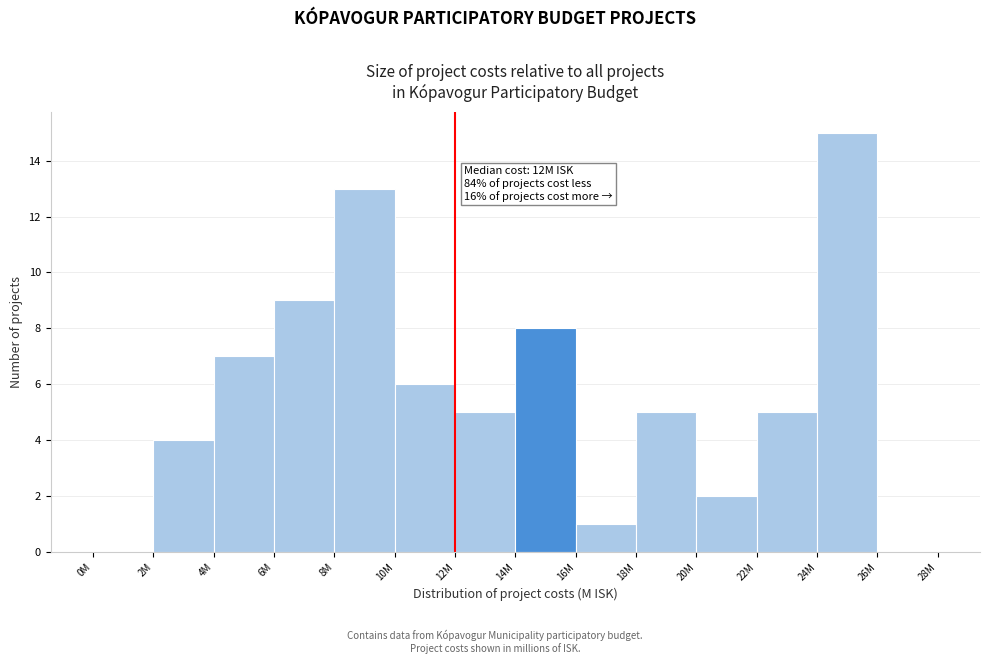

Reading left to right, extract all data points from this chart.

0M=0	2M=4	4M=7	6M=9	8M=13	10M=6	12M=5	14M=8	16M=1	18M=5	20M=2	22M=5	24M=15	26M=0